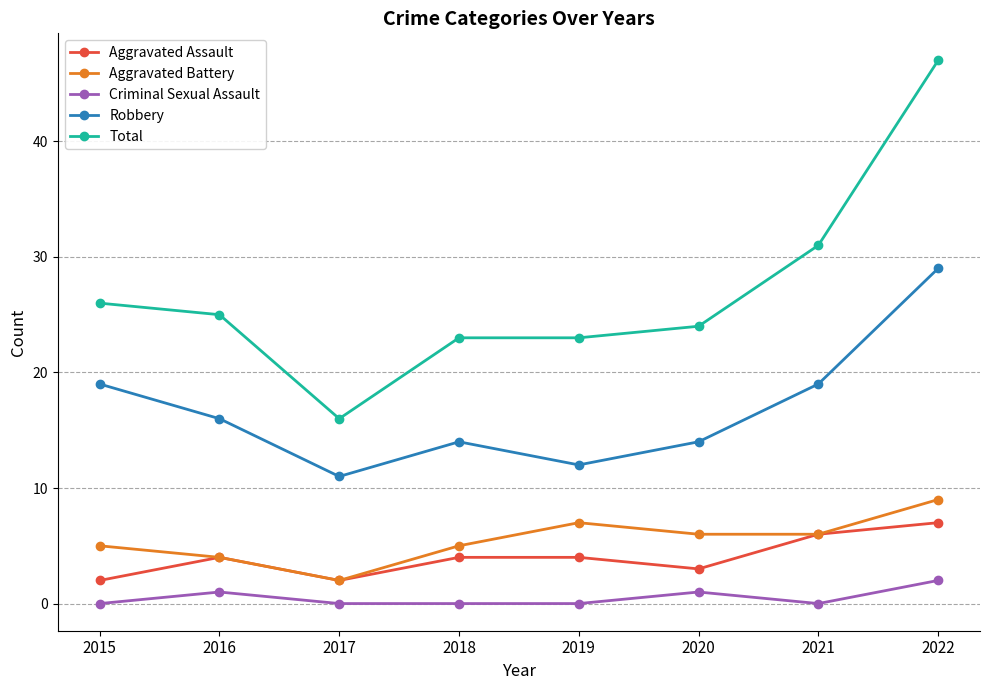

What is the total value across all series at 2018?

46